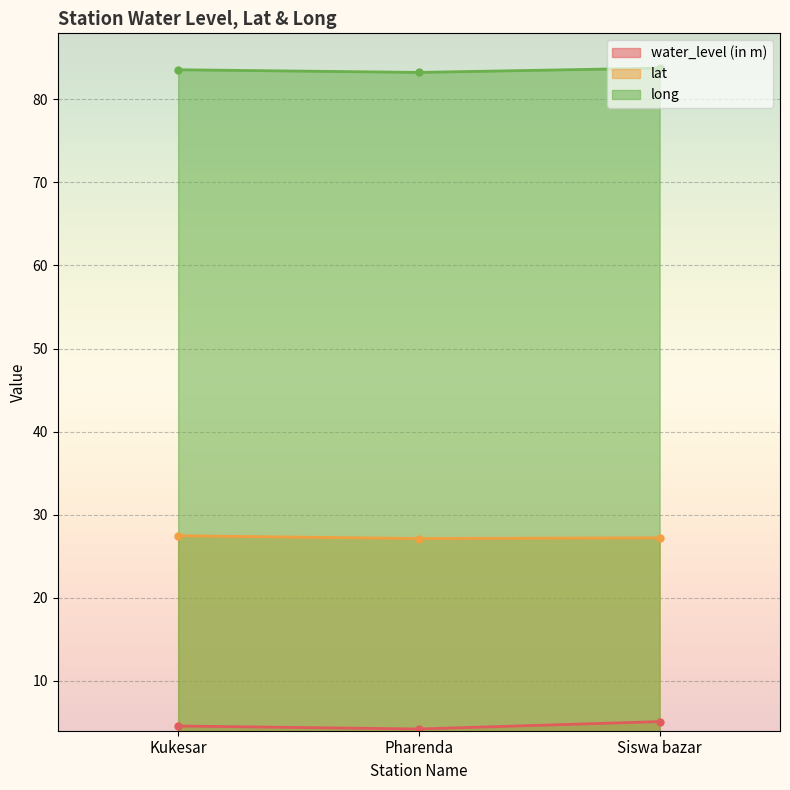

What is the minimum value shown in the chart?

4.2